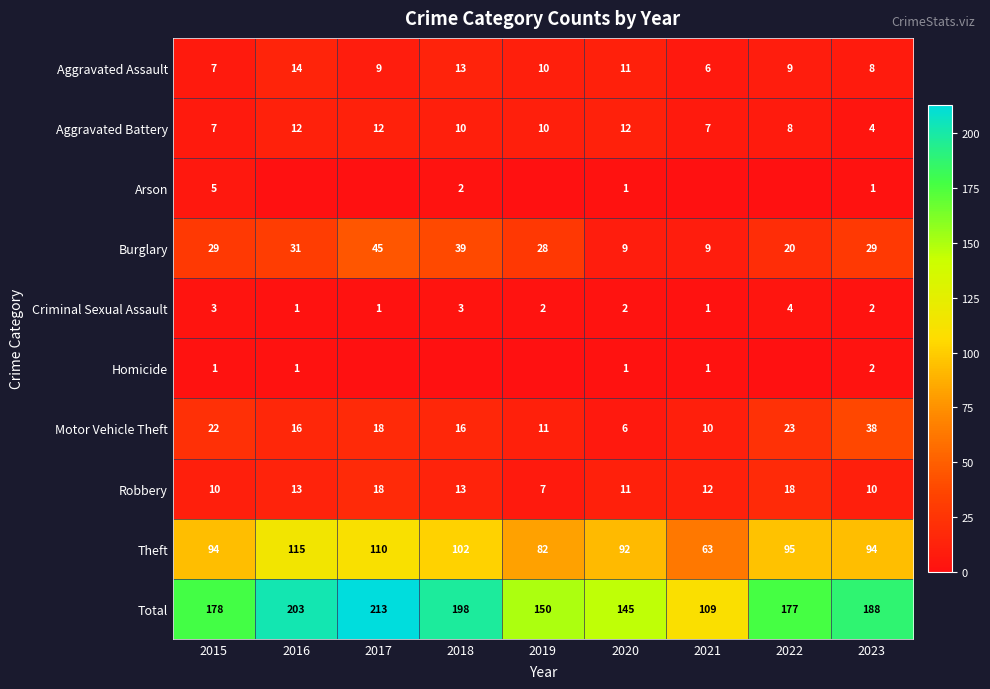

Between 2020 and 2015, which is larger?

2020